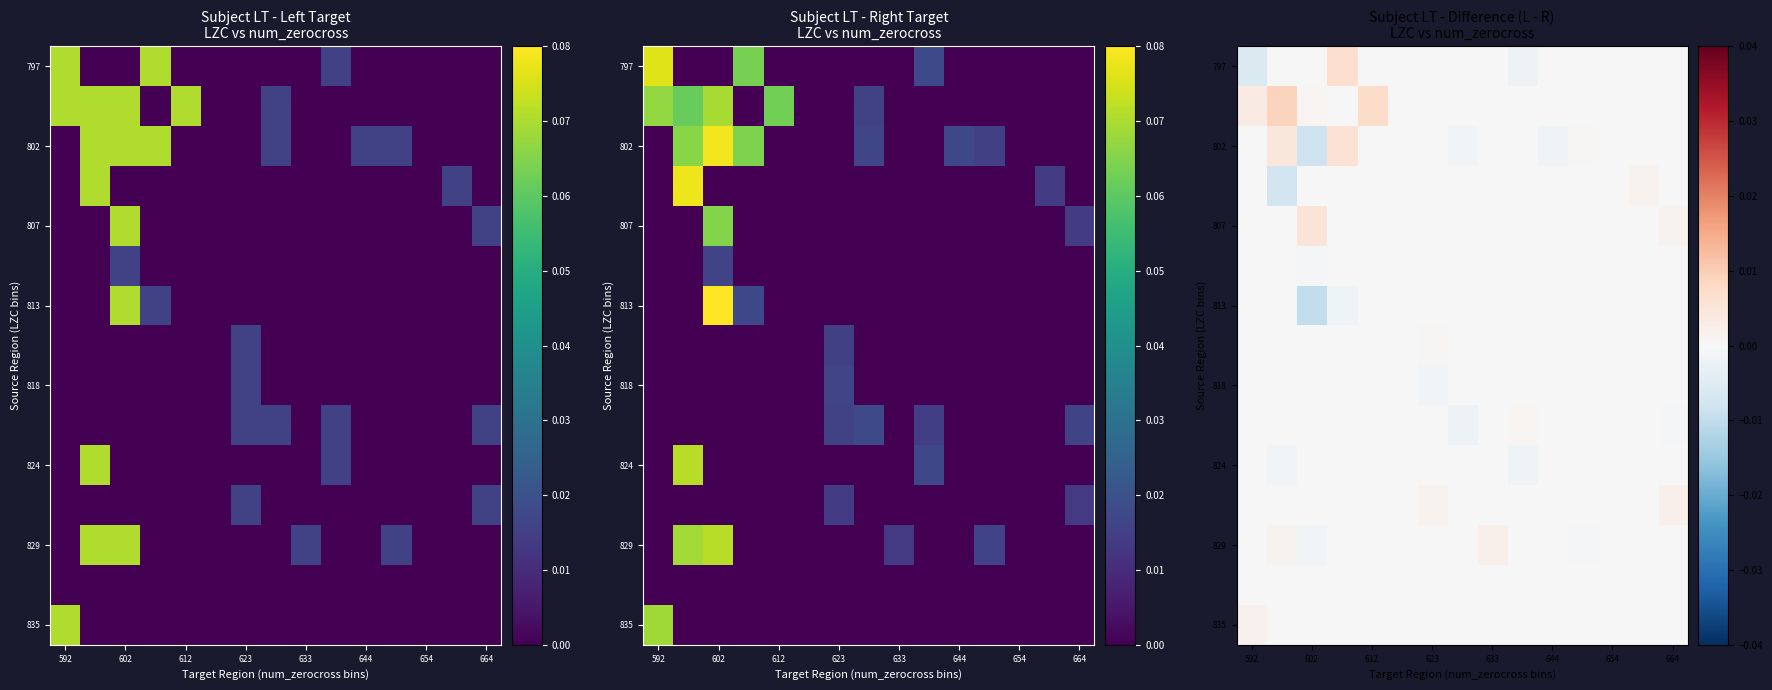

How many categories are shown in the chart?

15